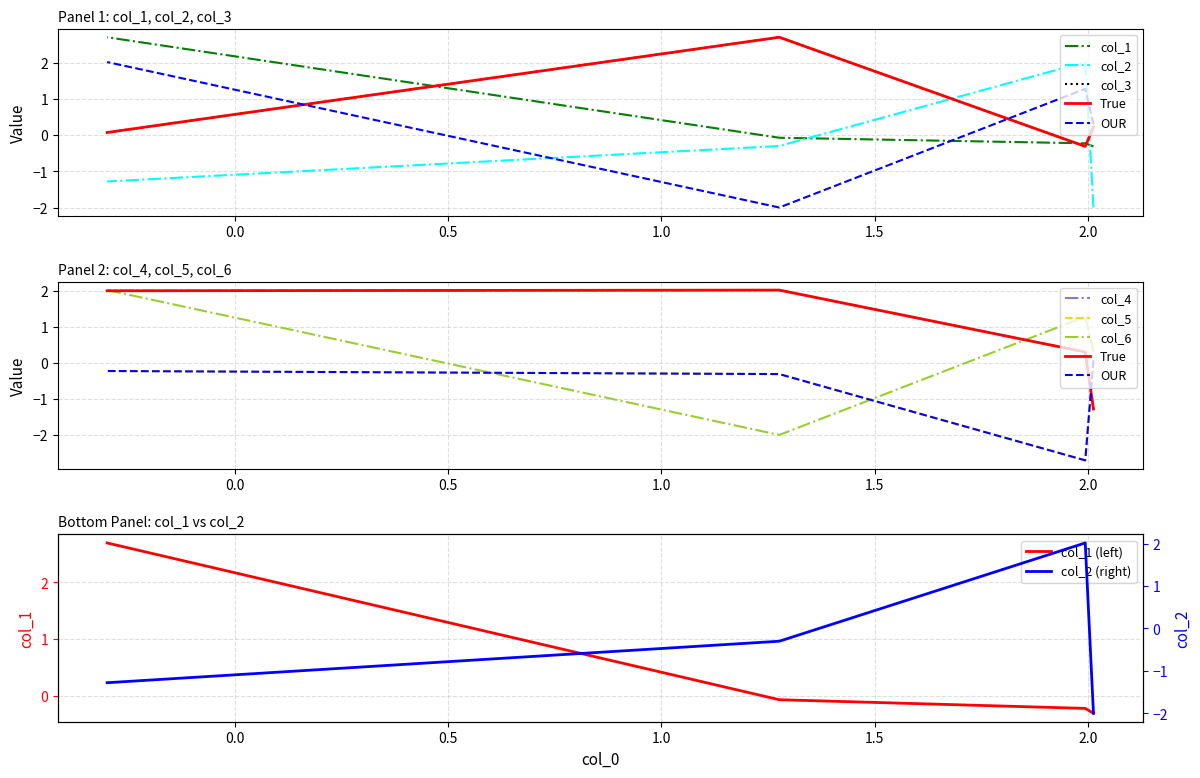

Which series has the largest total across all categories?

col_4